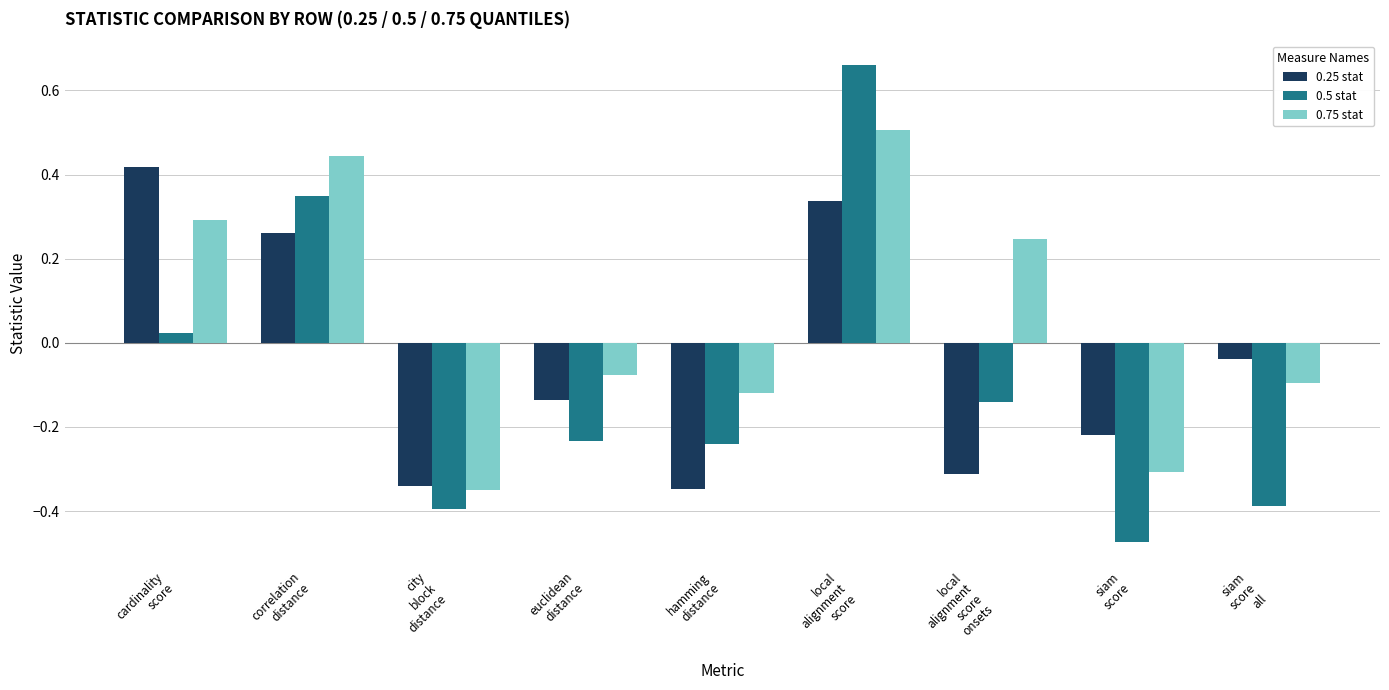

How many data points in 0.25 stat are above 0?

3